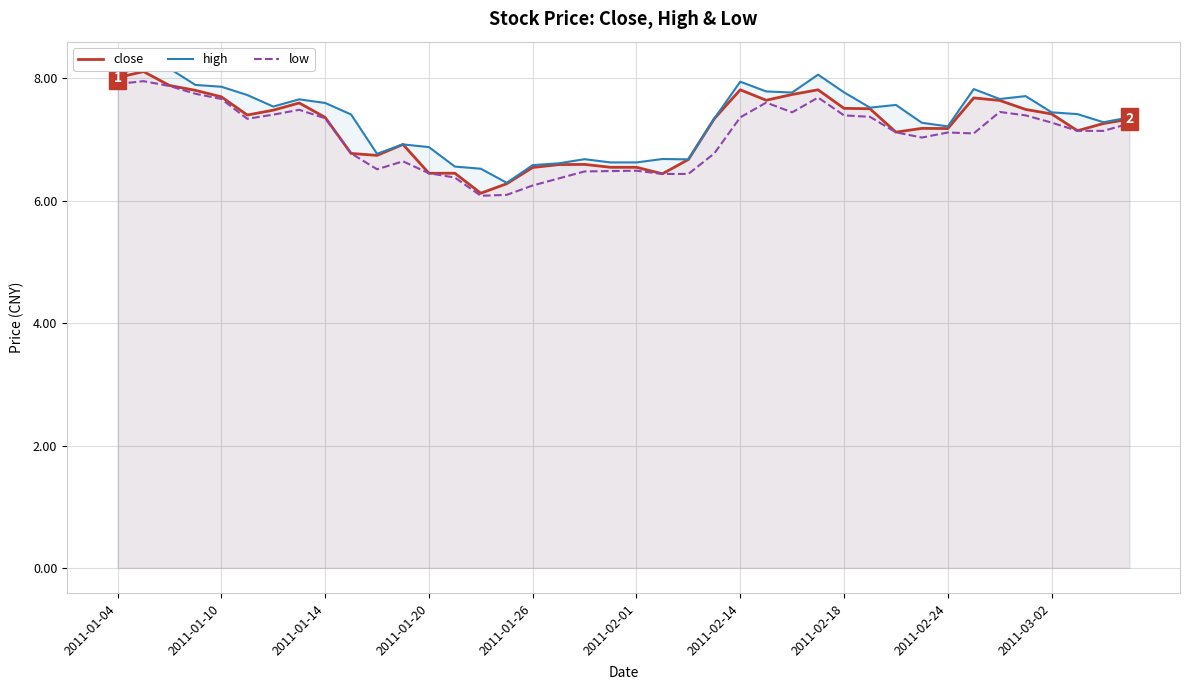

Which series has the largest range (max minus min)?

close